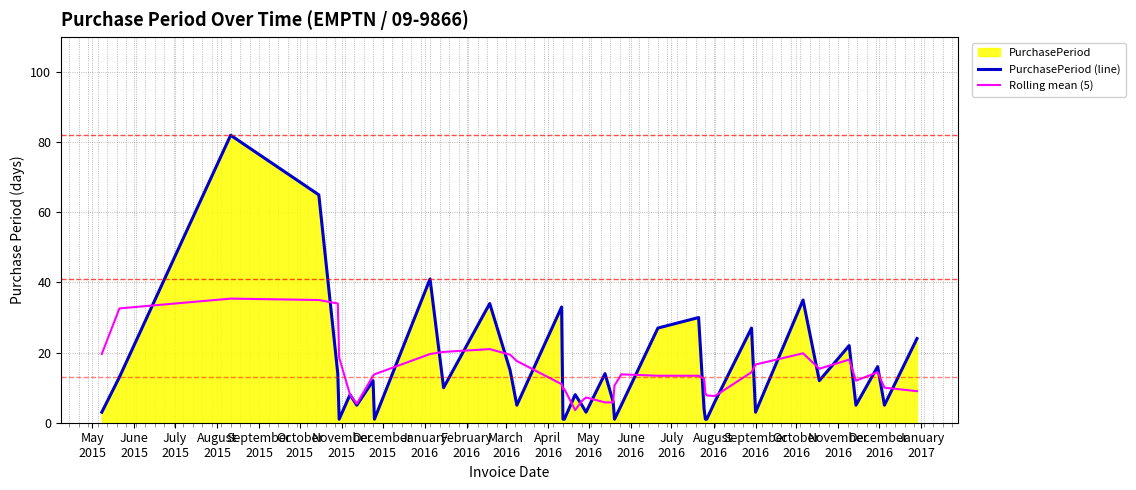

Which series has the widest spread of values?

PurchasePeriod (line)